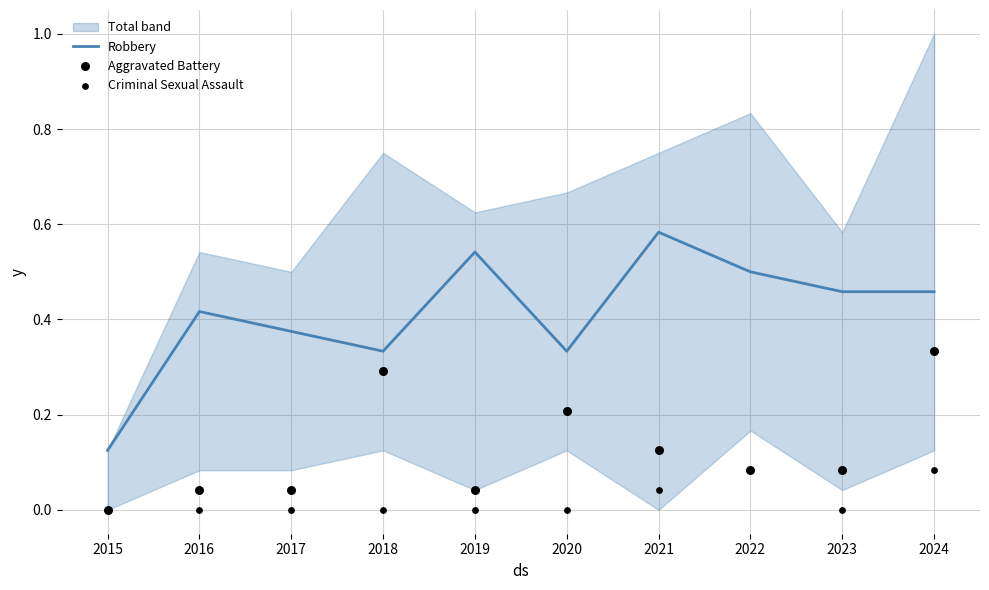

At which category is the sum across all series the highest?

2024